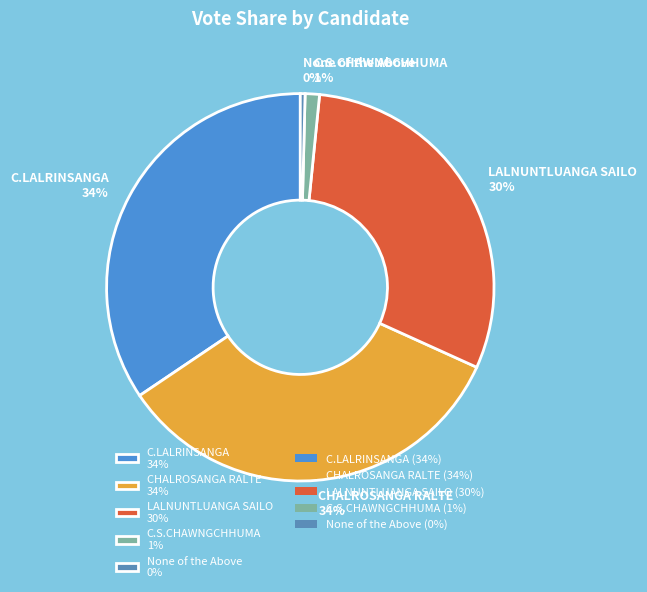

To the nearest percent, what is the average slice percentage?

20%